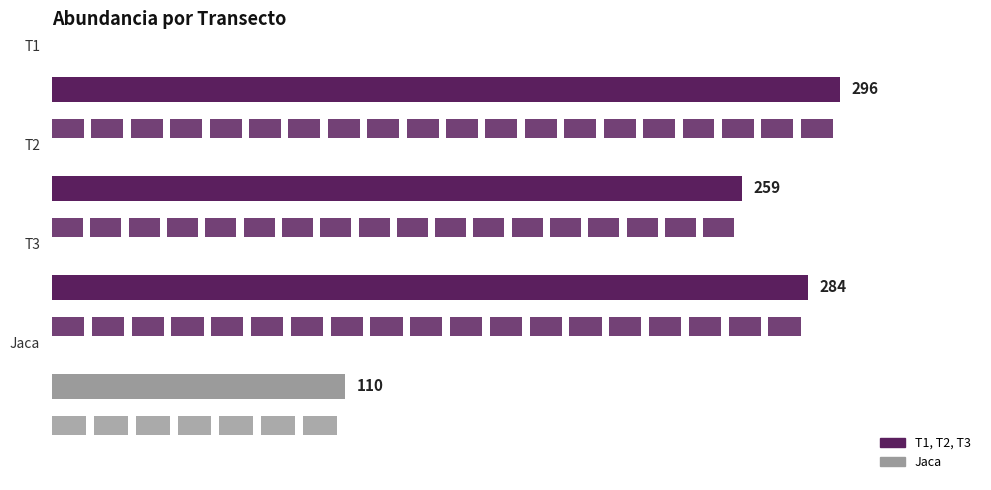

Reading left to right, what are all the values shown in this chart?

296	259	284	110